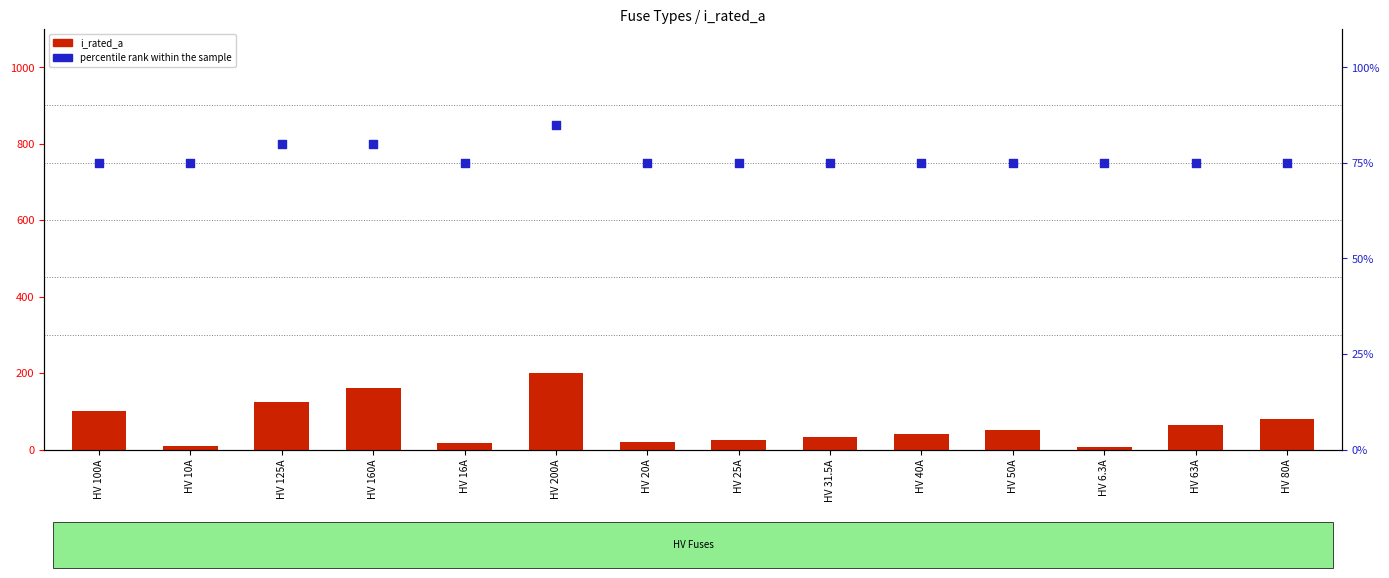

Is the value of percentile rank within the sample at HV 63A greater than the value of i_rated_a at HV 200A?

No